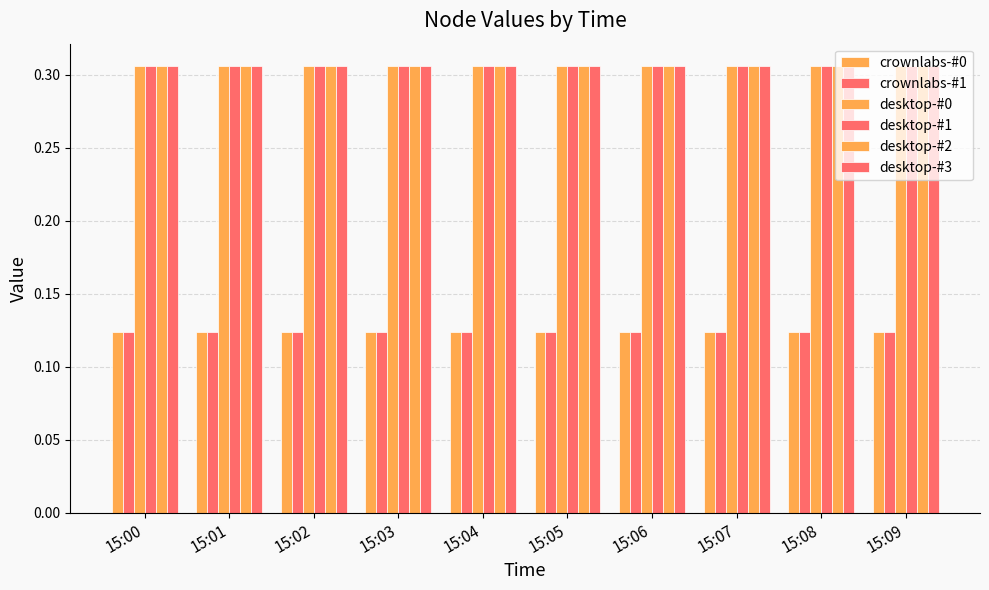

Where is desktop-#1 nearest to the value 0?

15:00